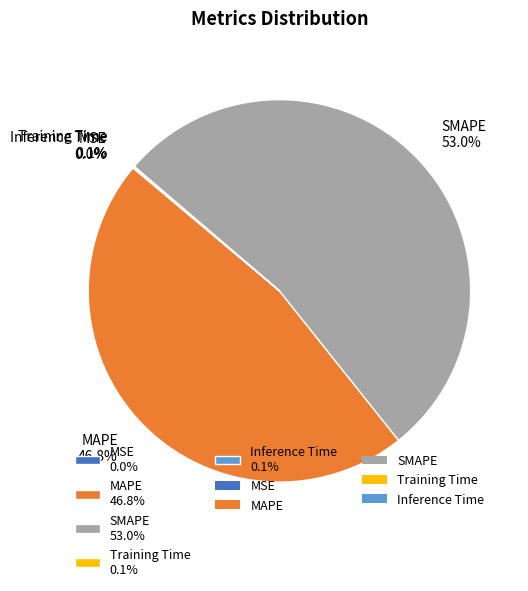

Combined, do SMAPE 53.0% and MAPE 46.8% account for over 50%?

Yes